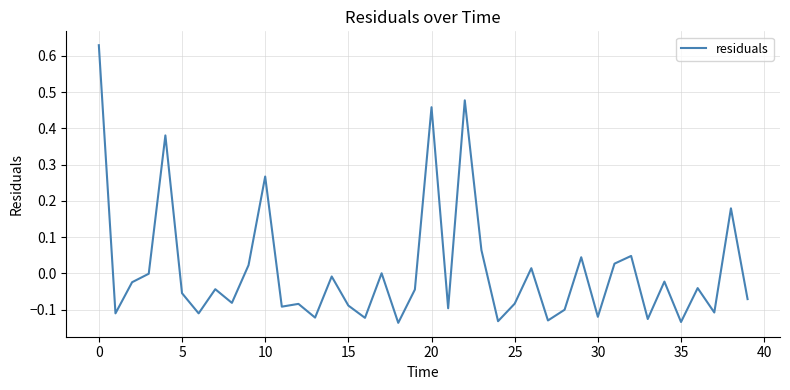

What is the difference between the maximum and minimum values?

0.8